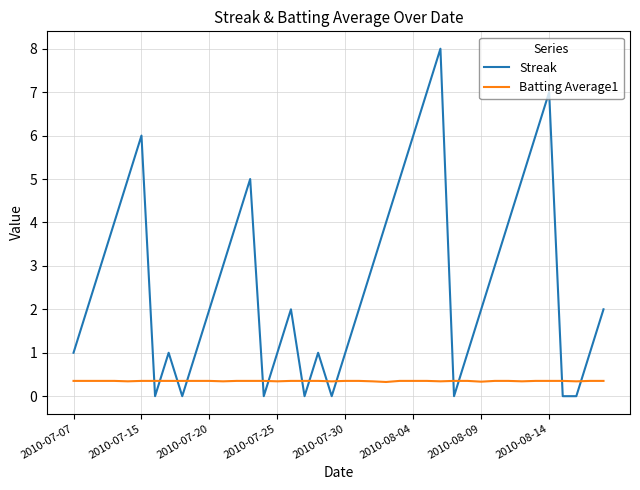

What is the greatest value displayed?

8.0